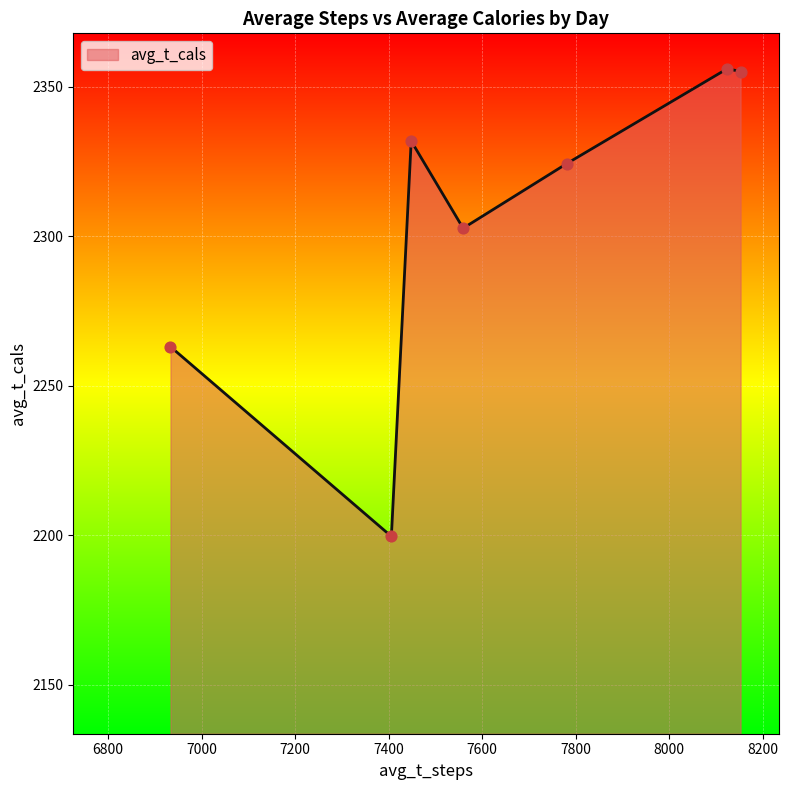

What is the difference between the maximum and minimum values?

156.4